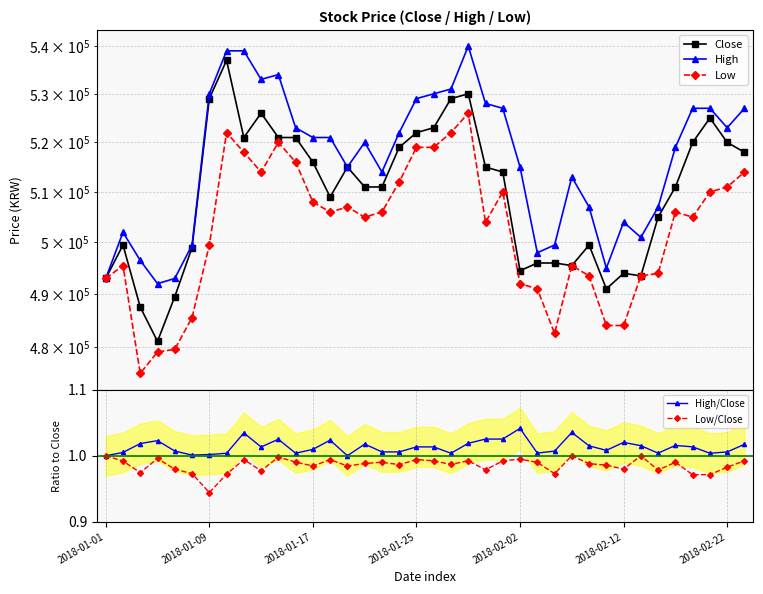

What is the average value of the Close series?

509934.2